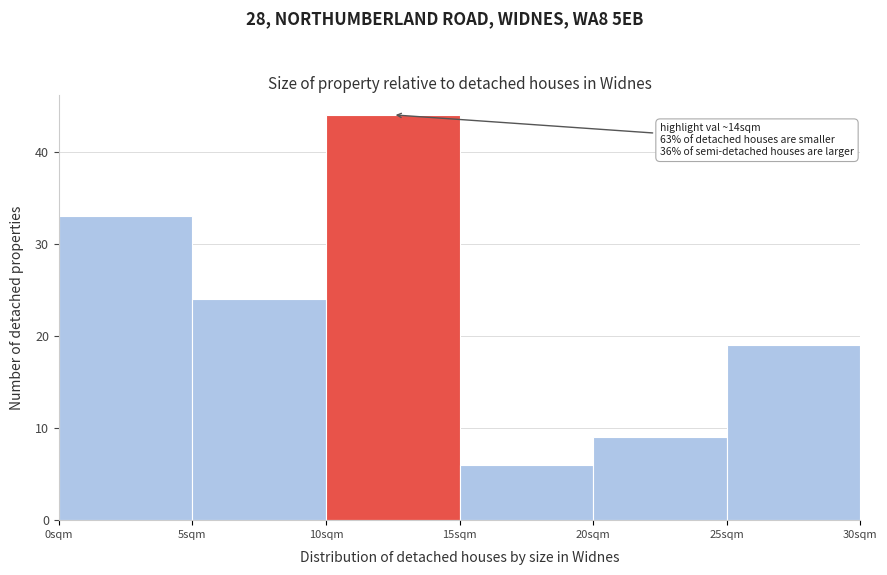

Over which range of the x-axis is the bar tallest?

10 to 15